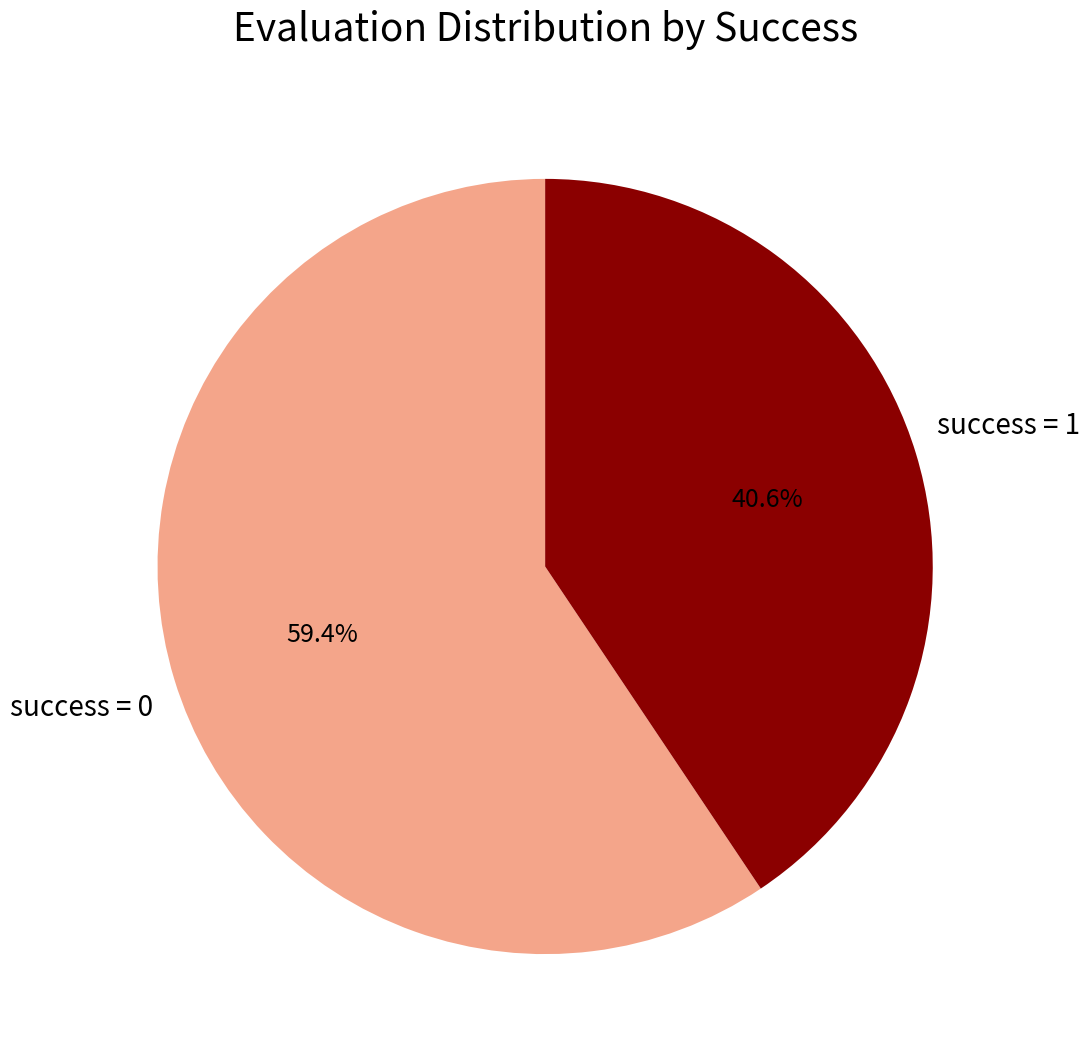

Is there any slice that represents more than half of the pie?

Yes